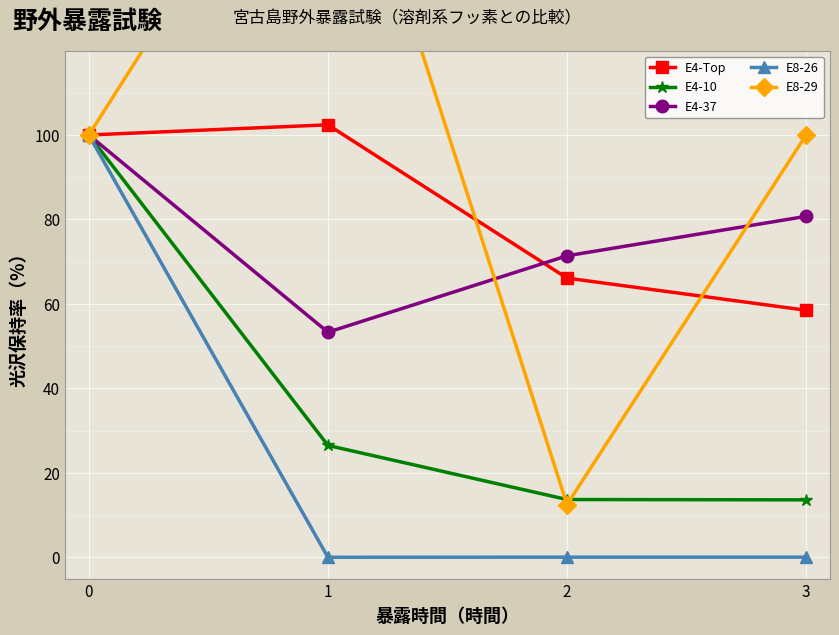

Which series has the widest spread of values?

E8-29